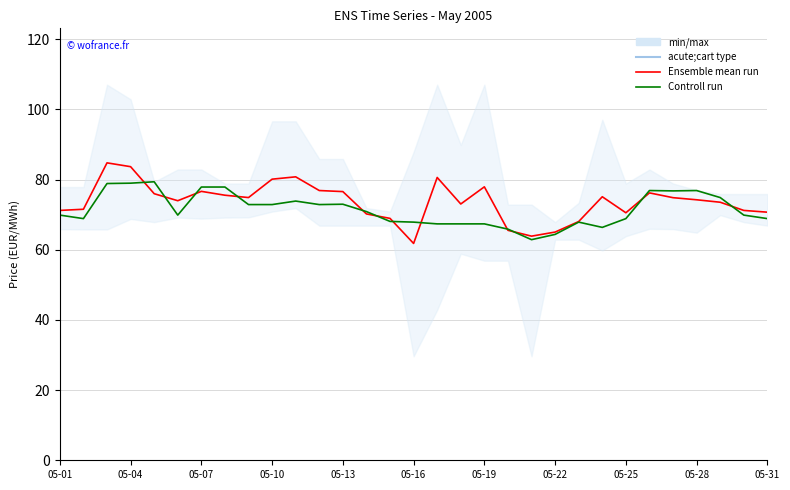

The value of Ensemble mean run at 05-19 is 111.4. True or false?

False